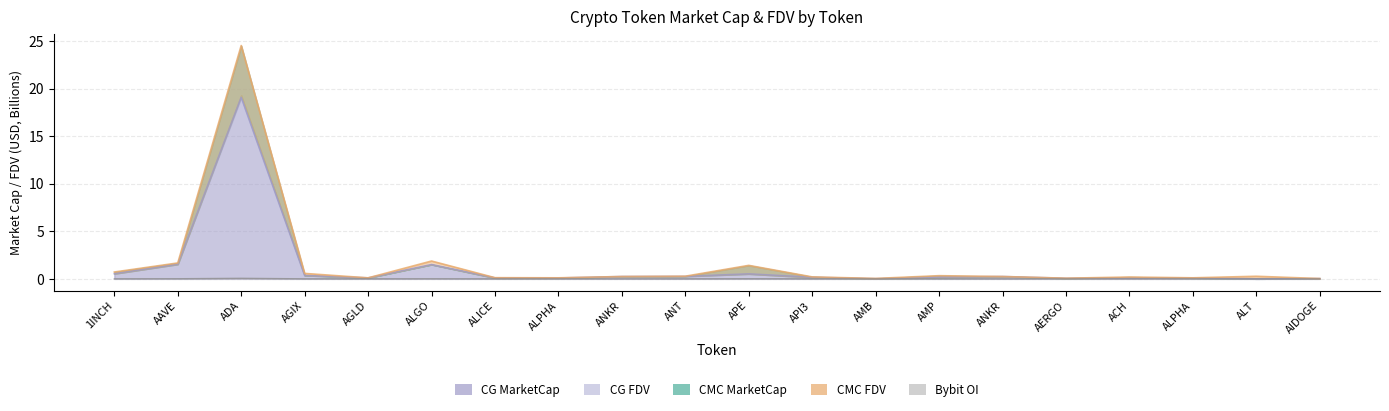

The value of CMC_MarketCap at AMB is 0.0. True or false?

False